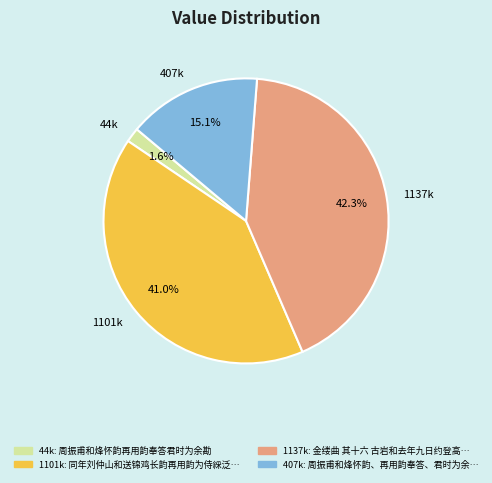

How many slices are in this pie chart?

4